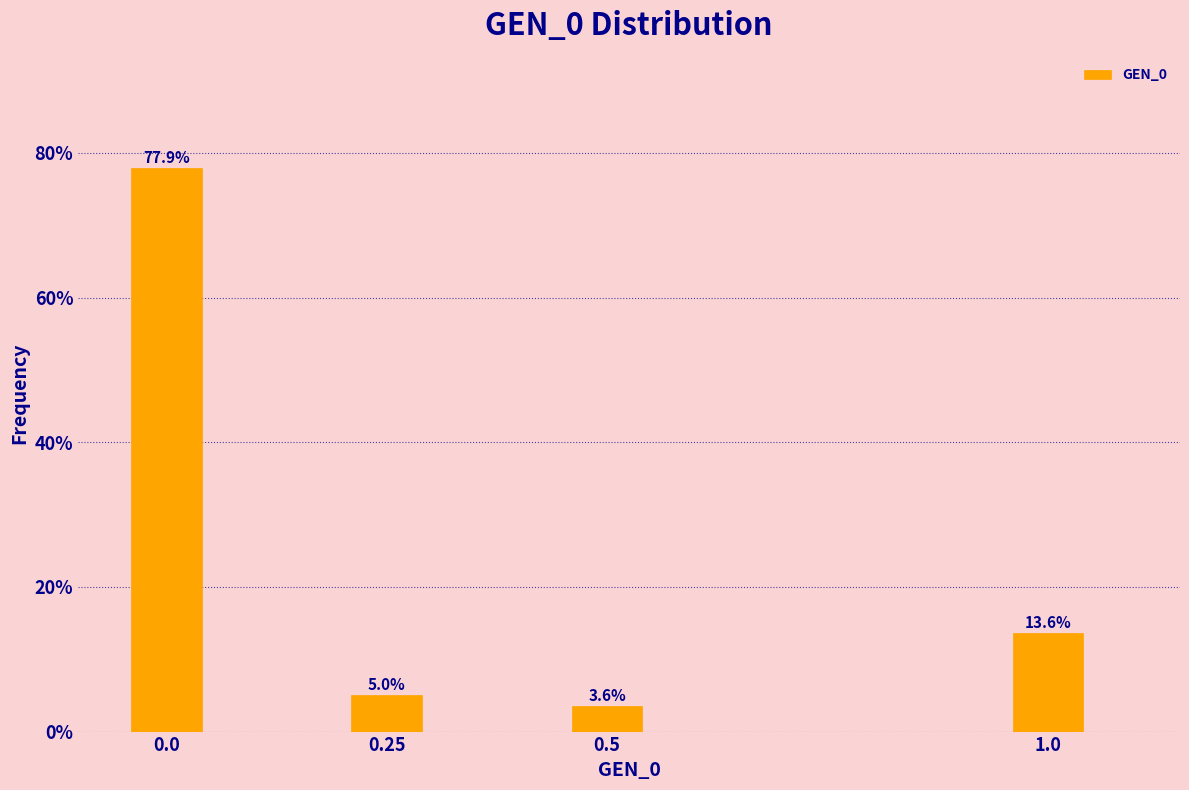

Reading right to left, transcribe all the data shown in this chart.

1.0=13.6	0.5=3.6	0.25=5.0	0.0=77.9